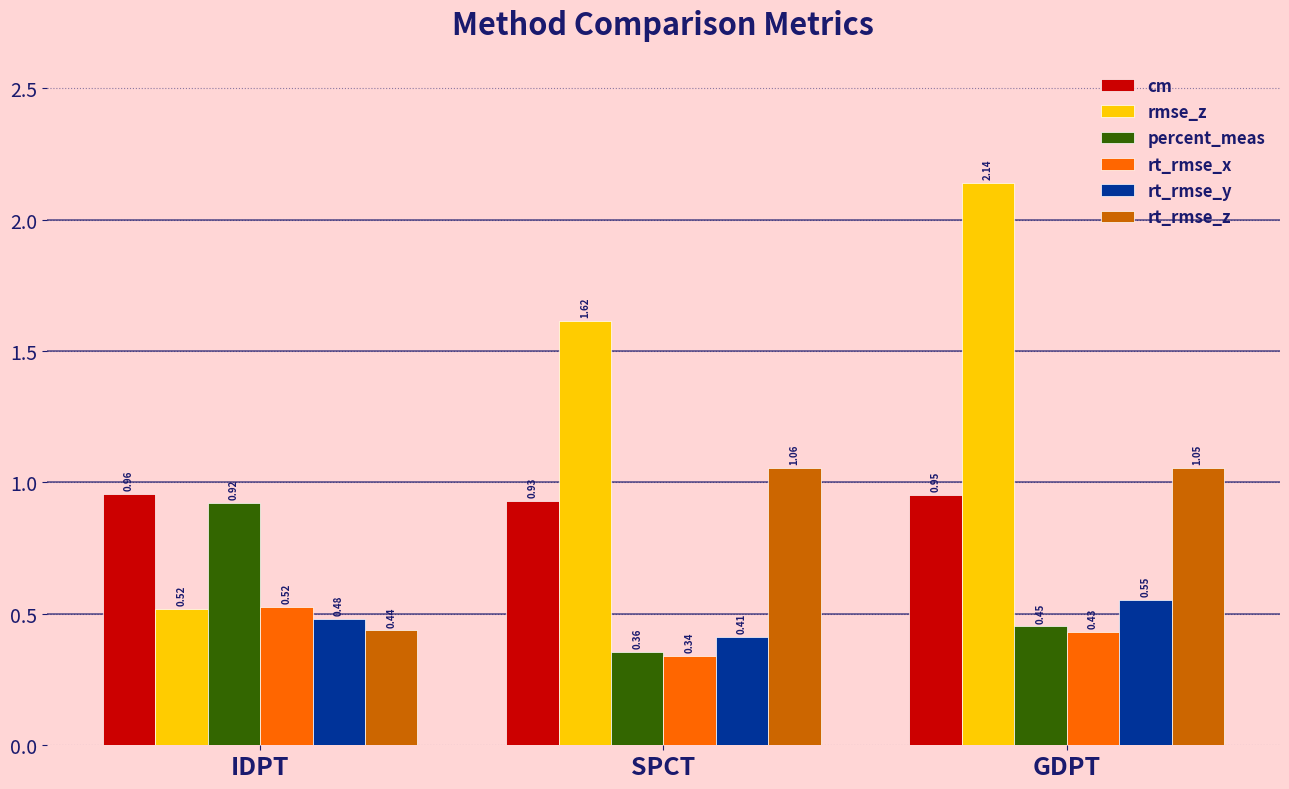

How many categories are shown in the chart?

3